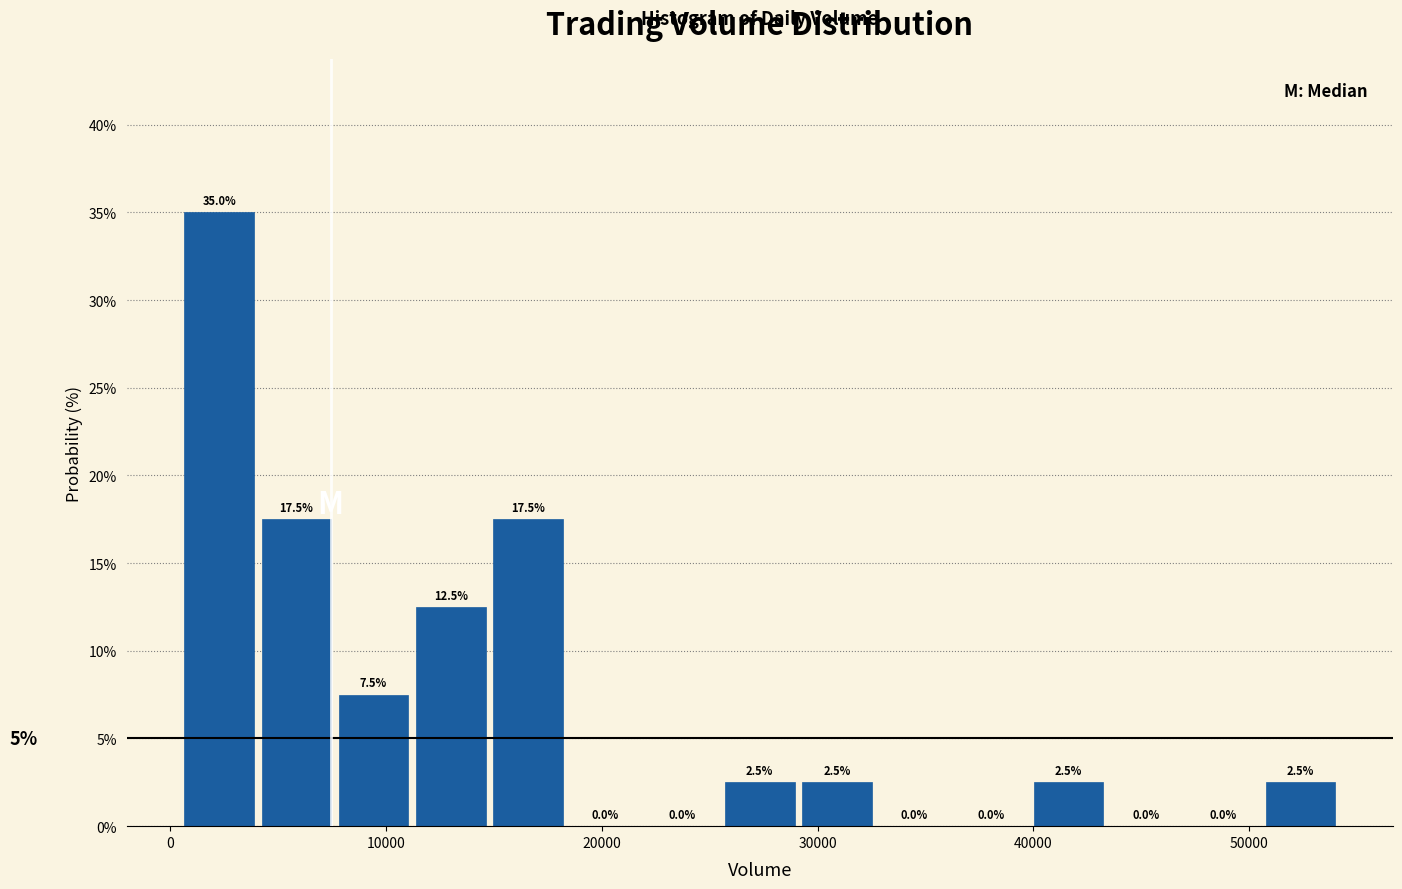

Read against the x-axis, roughly where is the centre of the tallest bar?

2000